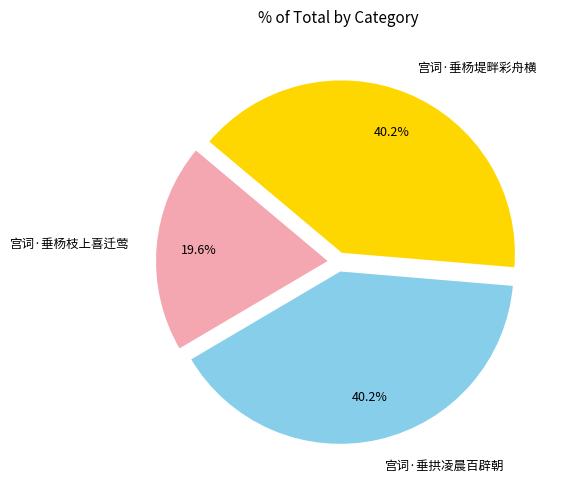

Between 宫词·垂杨枝上喜迁莺 and 宫词·垂杨堤畔彩舟横, which is larger?

宫词·垂杨堤畔彩舟横